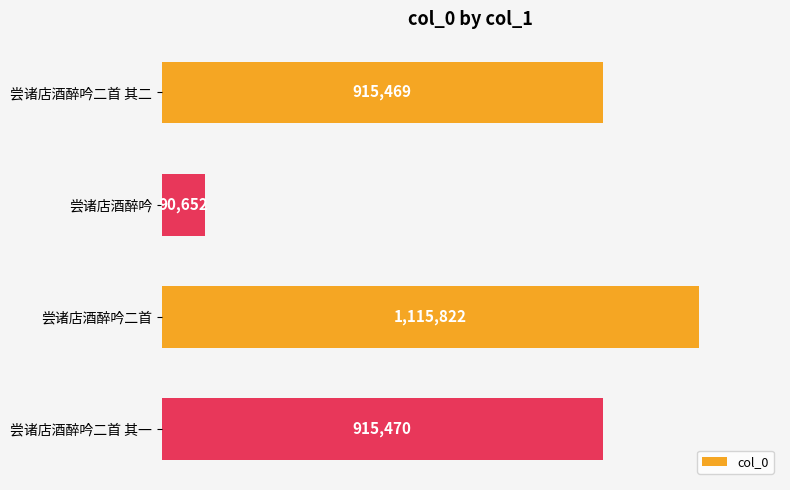

Are the bars horizontal?

Yes